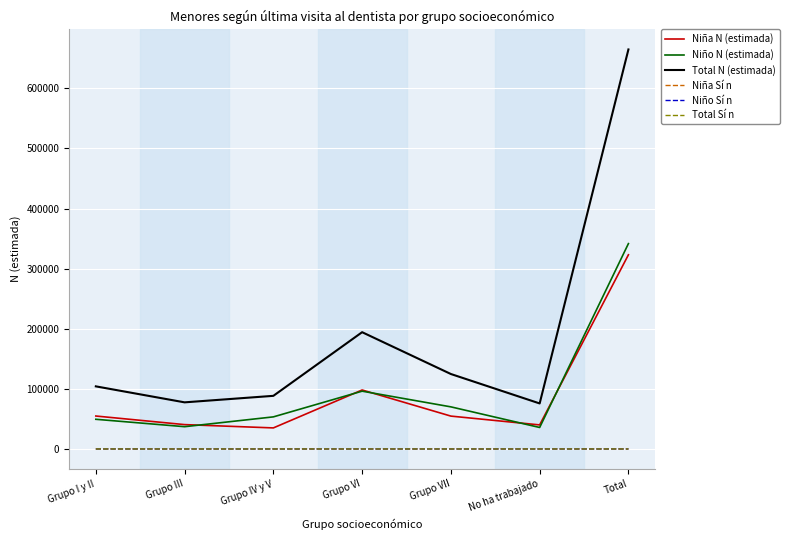

Which series has the largest total across all categories?

Total N (estimada)